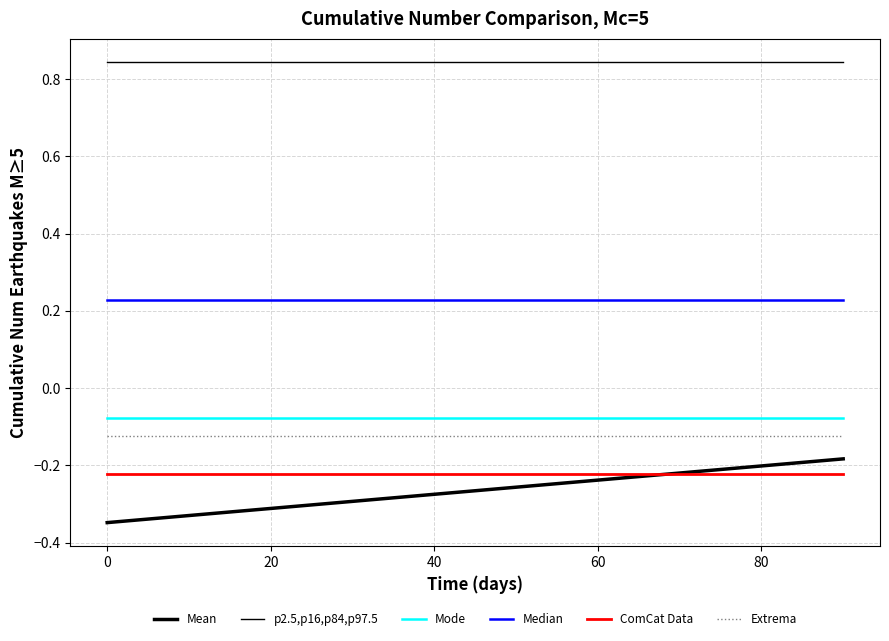

How many lines are shown in the chart?

6